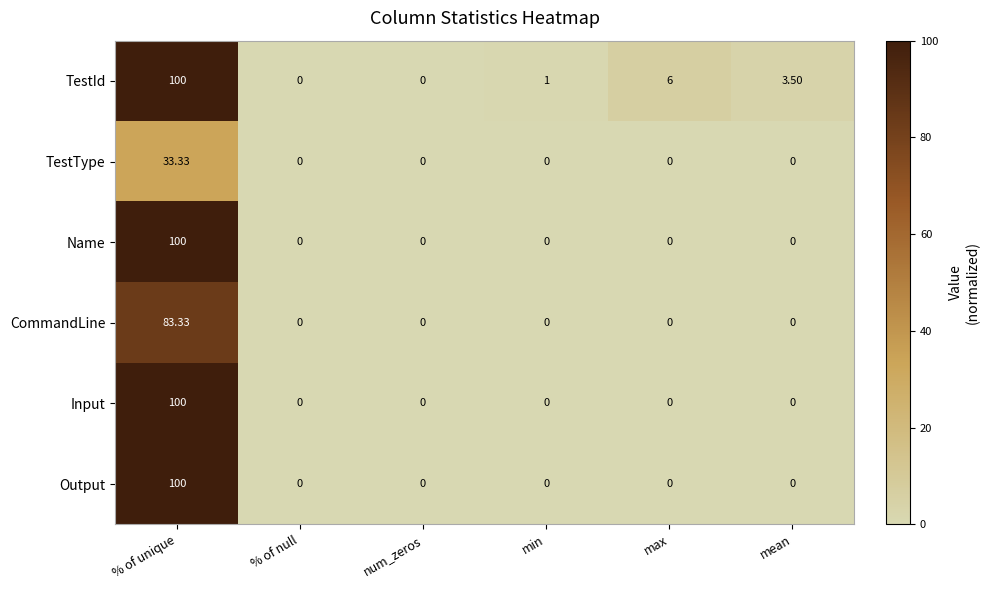

At which category is the sum across all series the highest?

% of unique